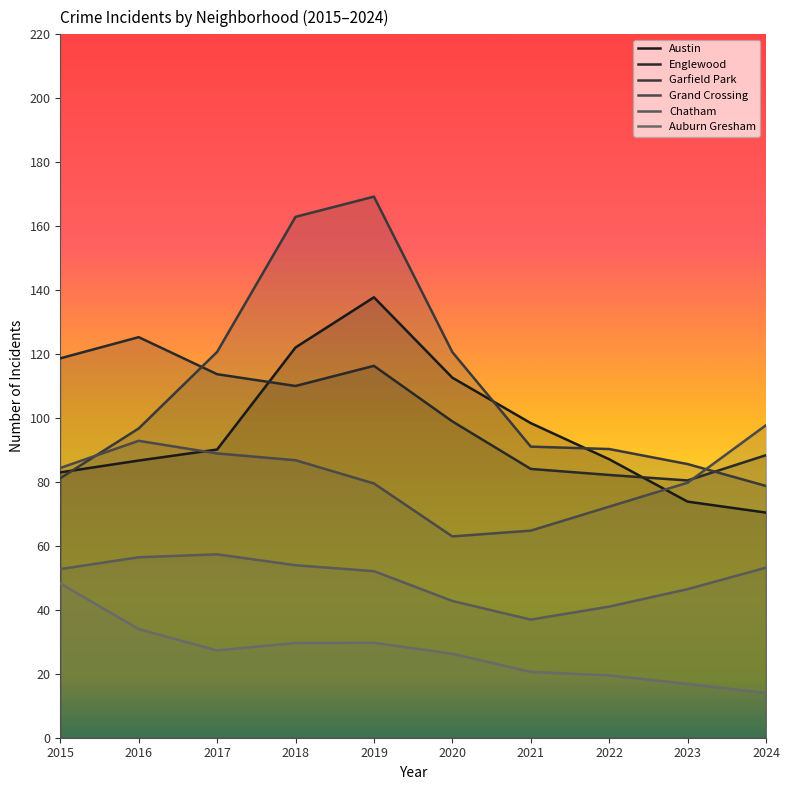

The value of Grand Crossing at 2023 is 79.8. True or false?

True